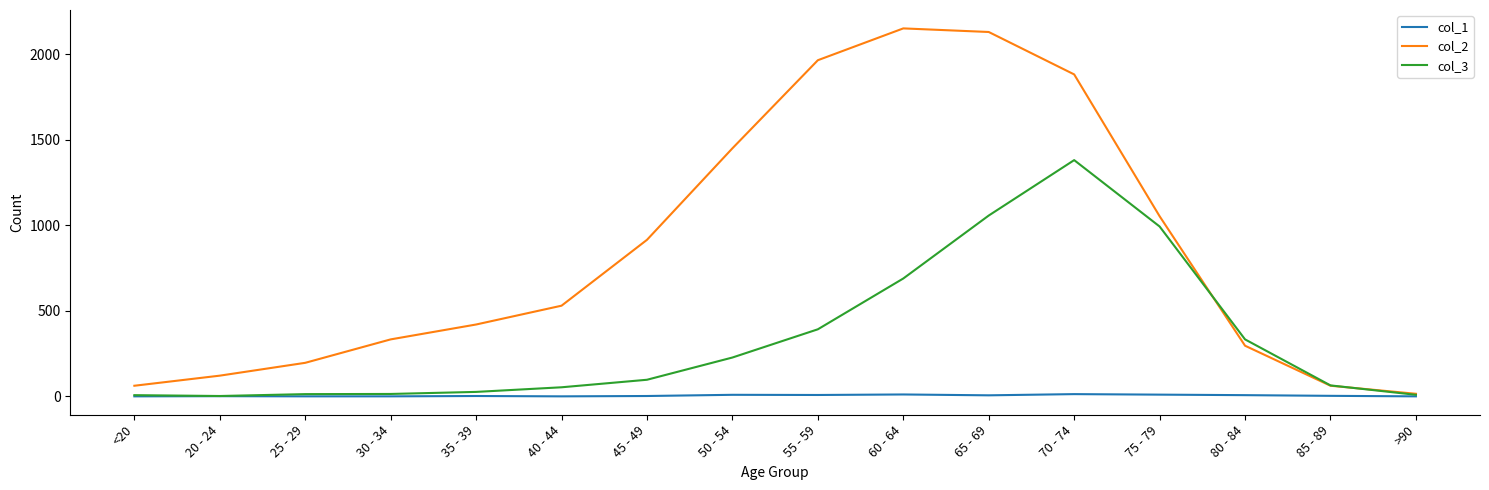

What is the difference between the second highest and minimum values in the col_1 series?

11